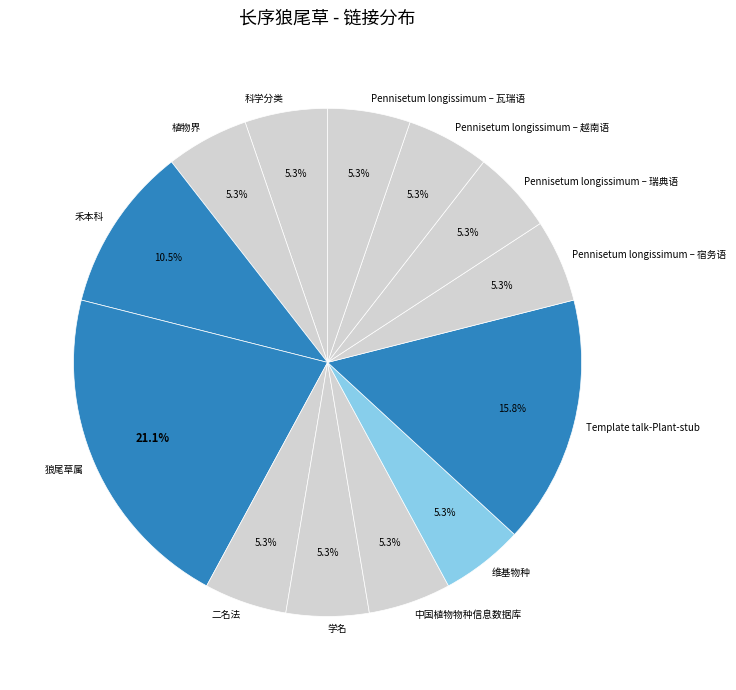

The 狼尾草属 slice represents 21% of the pie. True or false?

True